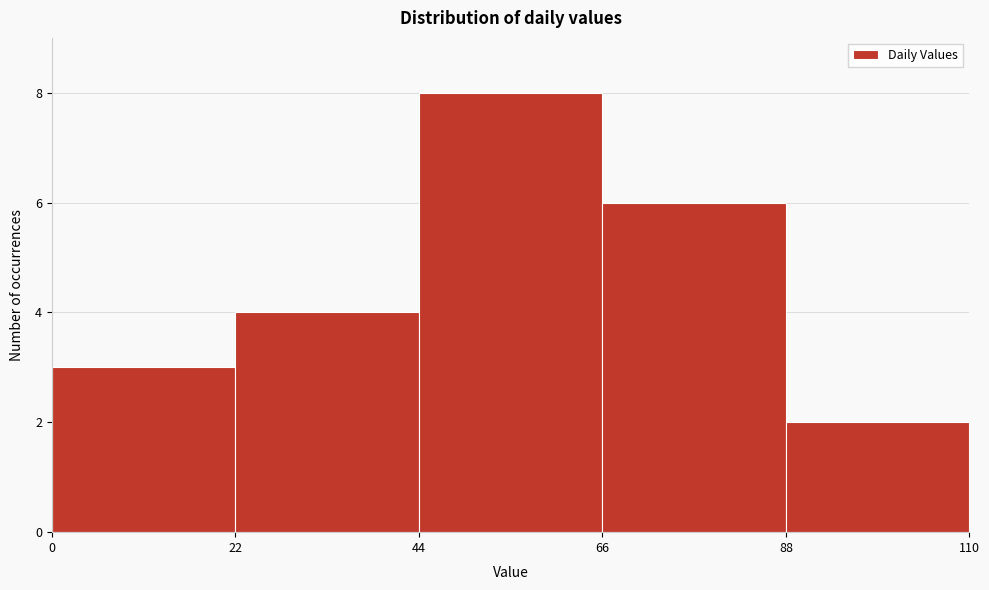

Over which range of the x-axis is the bar tallest?

44 to 66